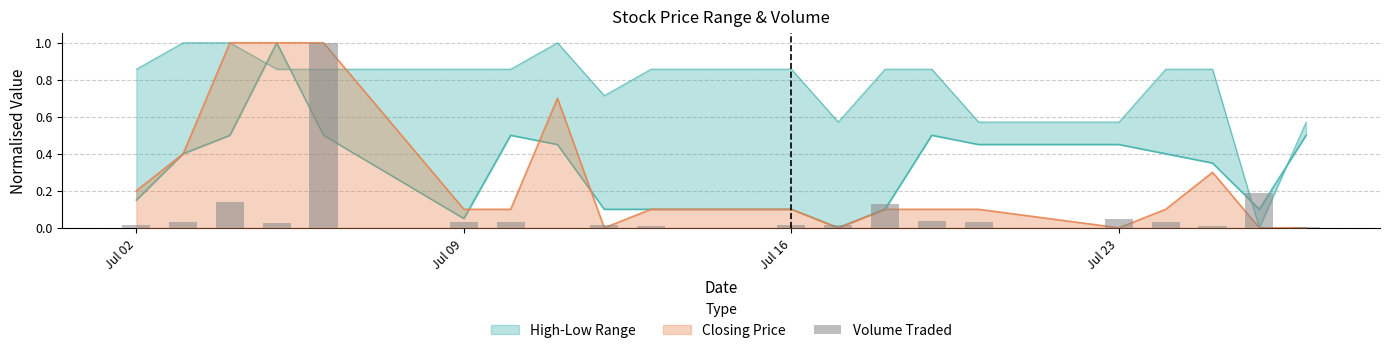

How many values are above zero?

19